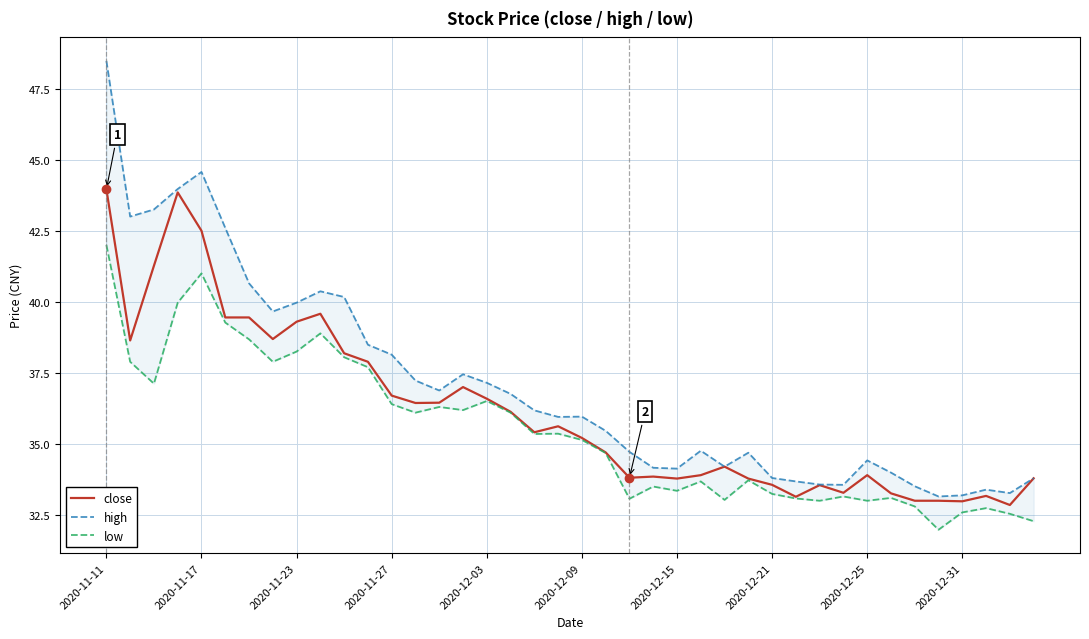

How many lines are shown in the chart?

3